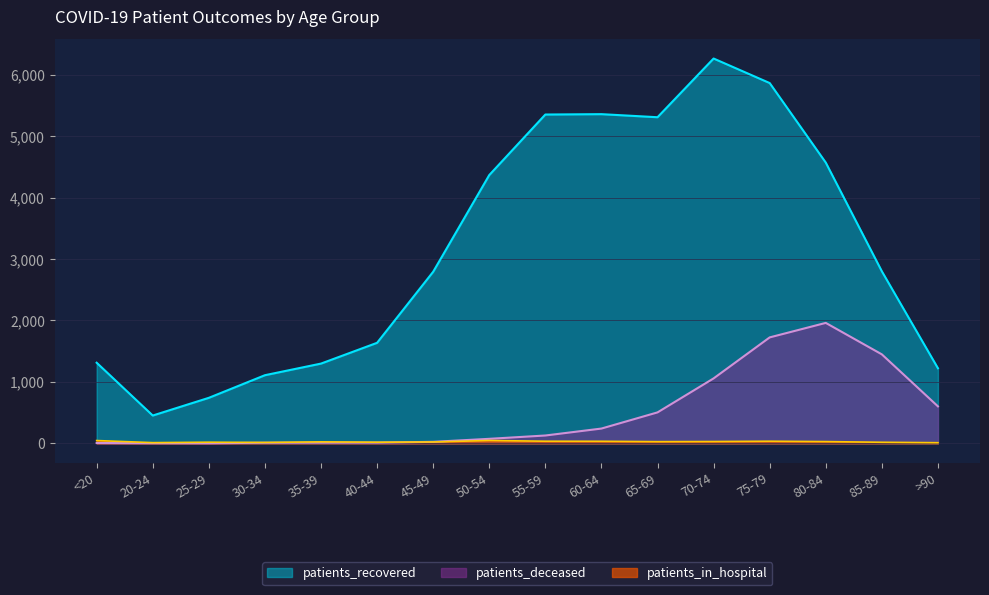

At which label does patients_in_hospital reach its minimum?

>90